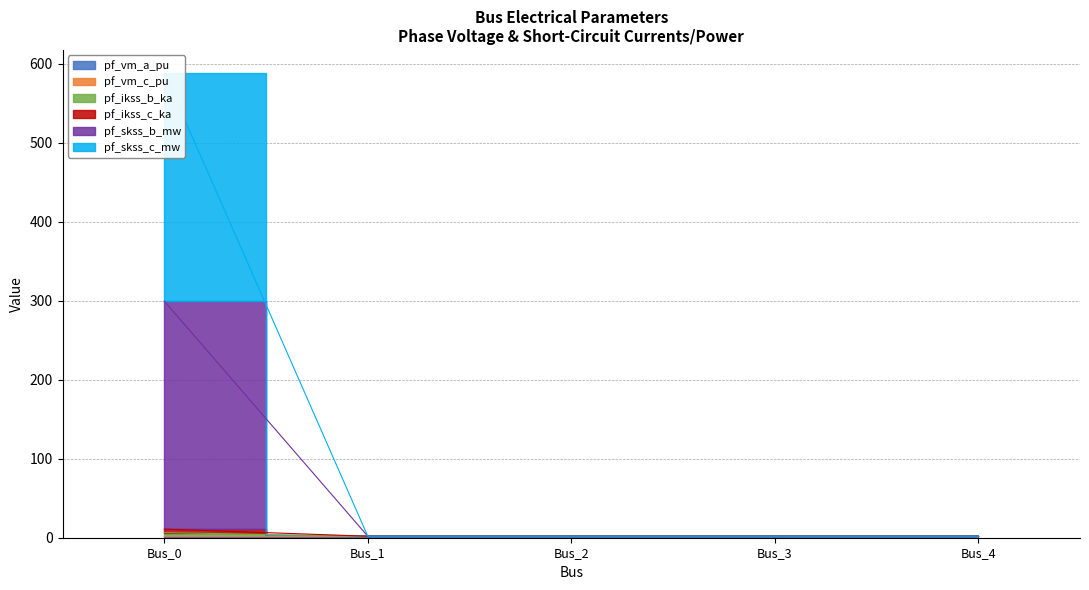

What is the average value of the pf_skss_b_mw series?

61.5